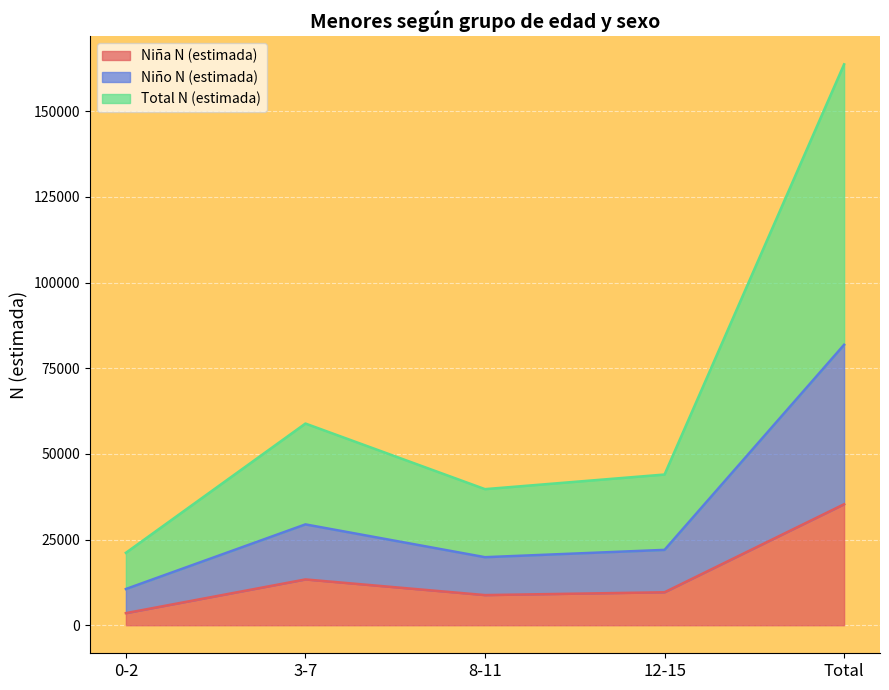

Rank the series by their maximum value, from highest to lowest.

Total N (estimada), Niño N (estimada), Niña N (estimada)